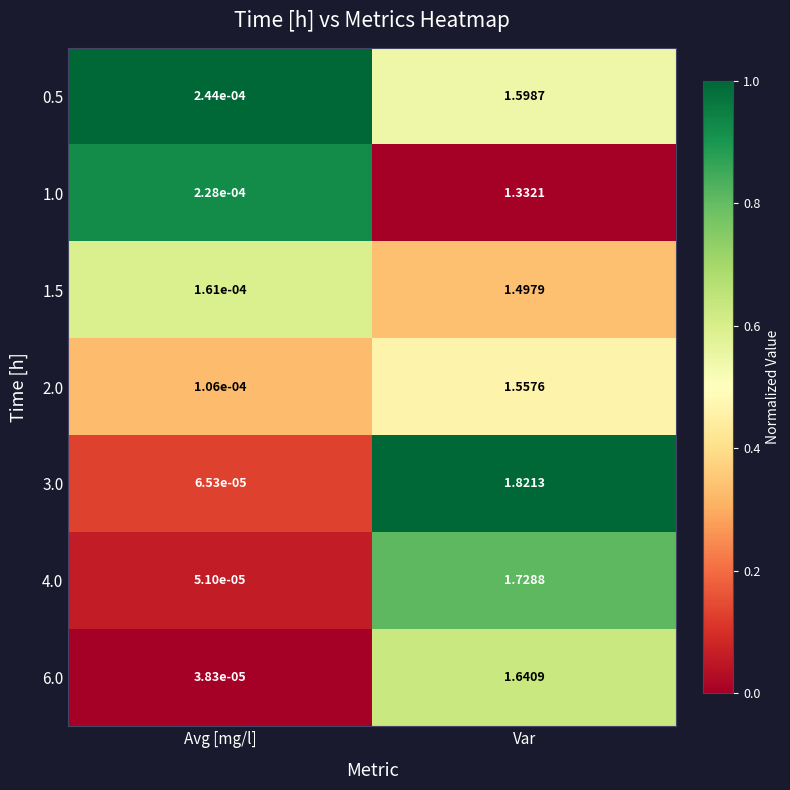

Rank the categories by 3.0 value from highest to lowest.

Var, Avg [mg/l]